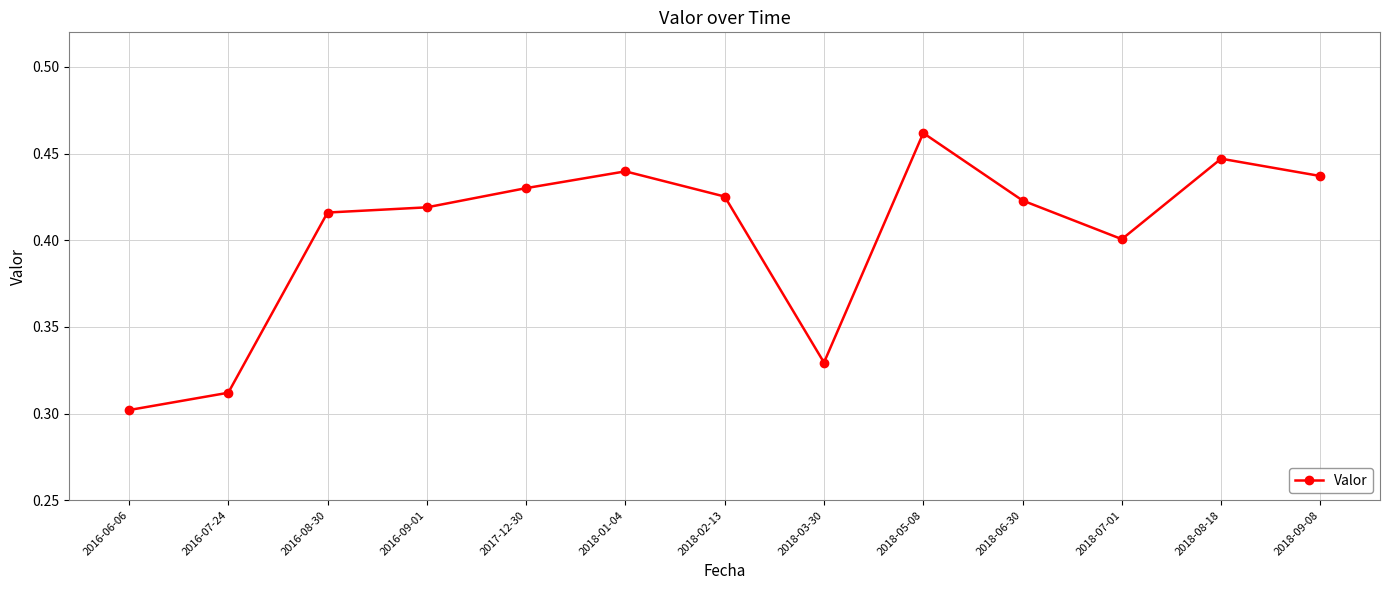

Does the chart display data point markers on the line(s)?

Yes